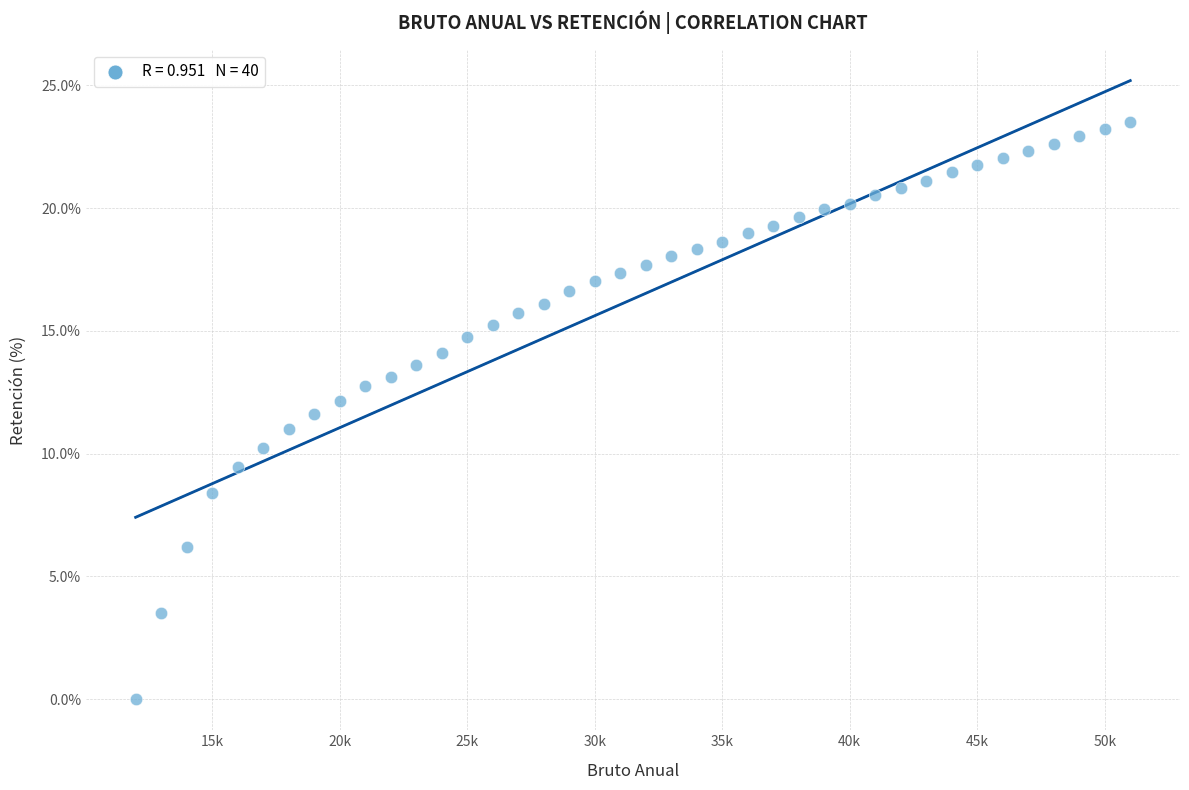

What is the range of Y values (max minus min)?

23.5